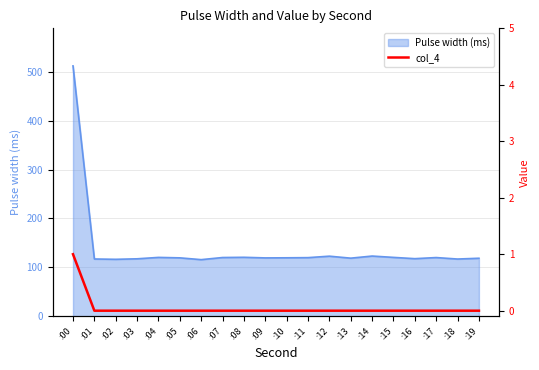

List the labels in order of value, smallest first.

:01, :02, :03, :04, :05, :06, :07, :08, :09, :10, :11, :12, :13, :14, :15, :16, :17, :18, :19, :00